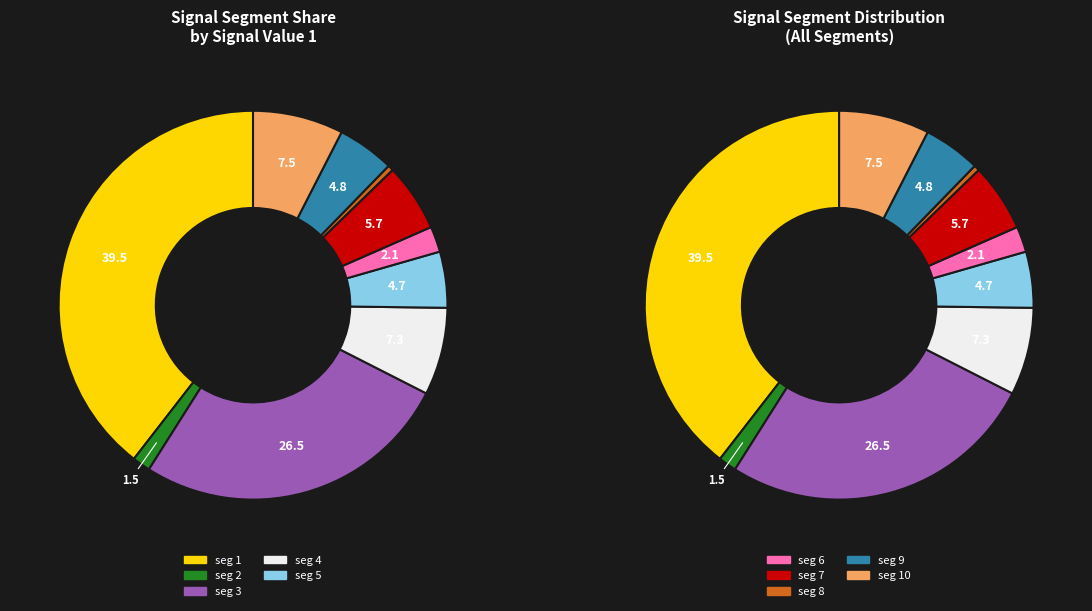

What portion of the pie excludes signal segment 10?

92.5%